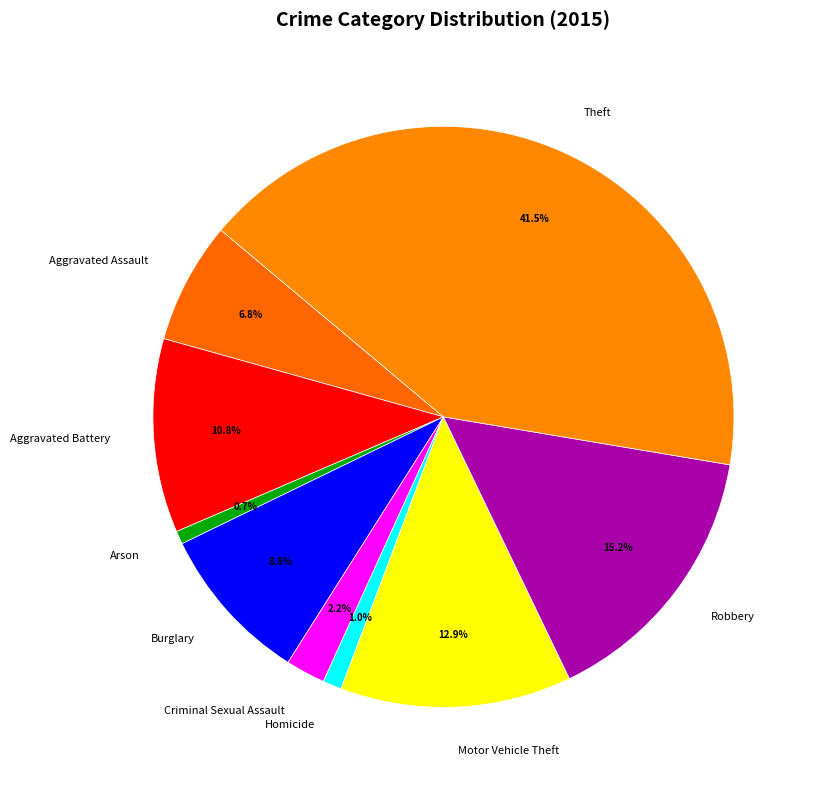

Do Homicide and Theft together represent more than half of the pie?

No